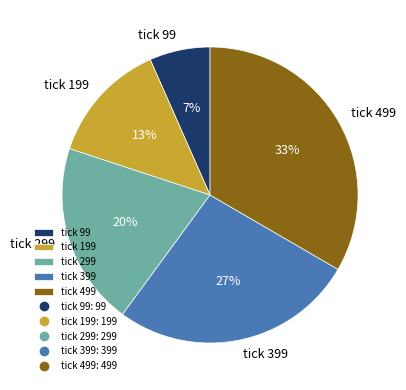

What percentage is the tick 399 slice, to the nearest percent?

27%